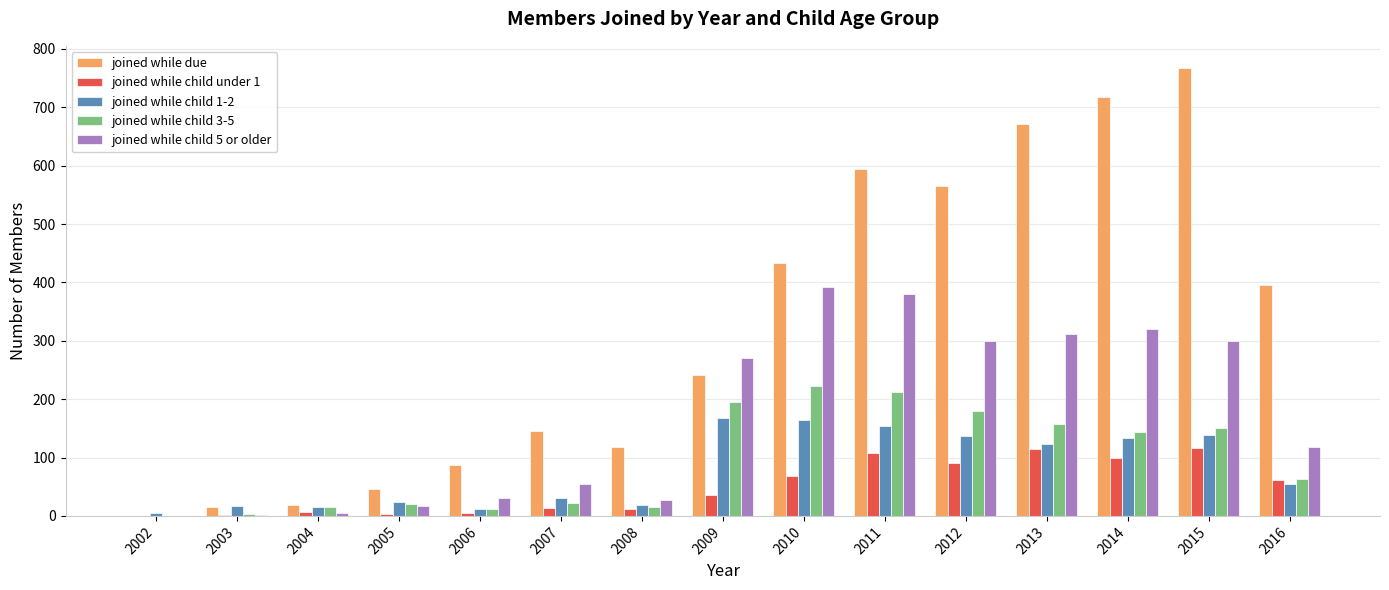

Which series has the largest total across all categories?

joined while due